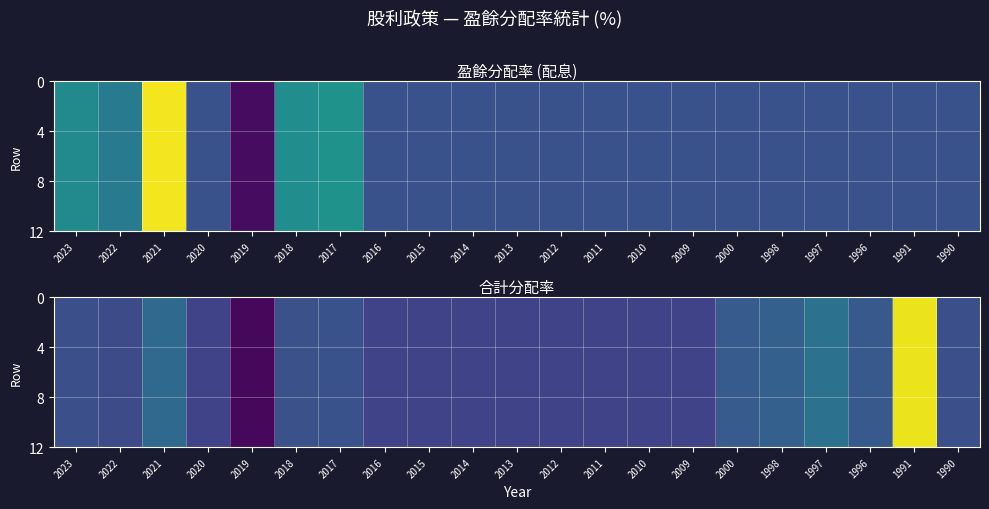

How many categories are shown in the chart?

21